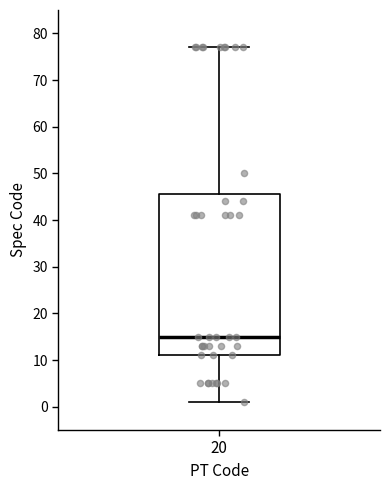

Transcribe this box plot: give where the median line is, the range the box spans, and where the two whiskers end, as read against the y-axis. The values are not printed on the chart, so give them approximately, as read against the axis.

median 15, box 11 to 46, whiskers 1 to 77